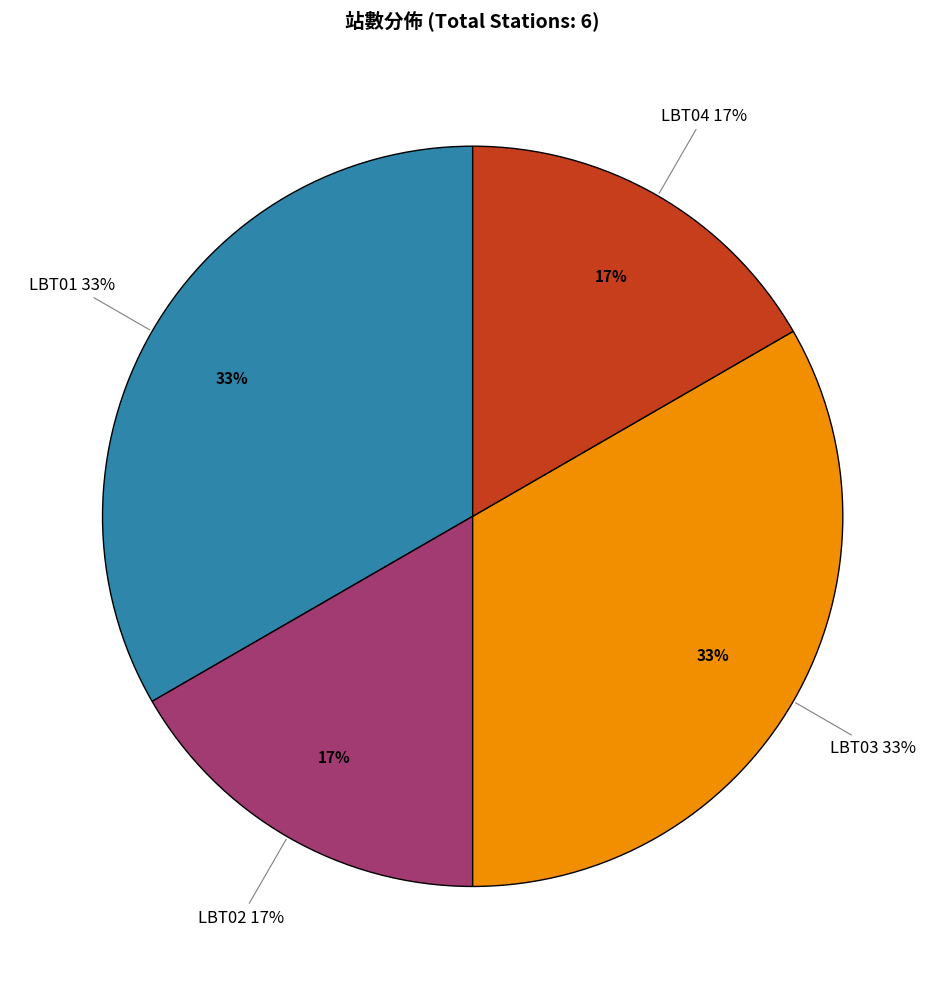

What percentage is the LBT04 slice, to the nearest percent?

17%